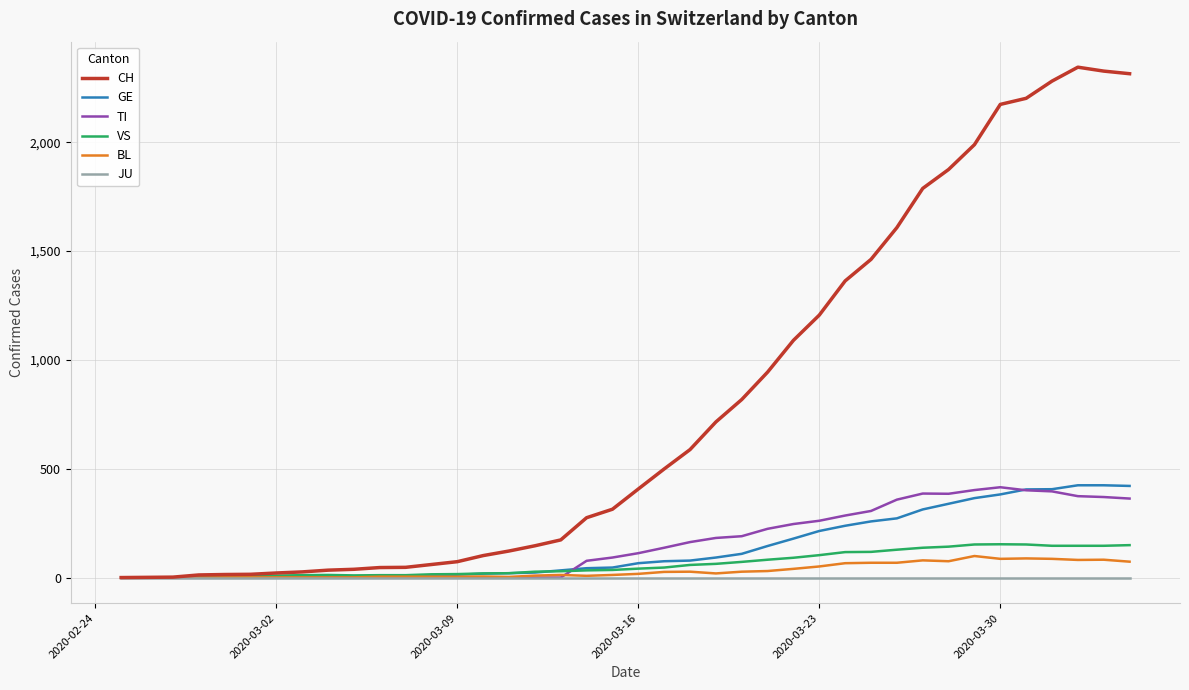

Which series has the largest total across all categories?

CH